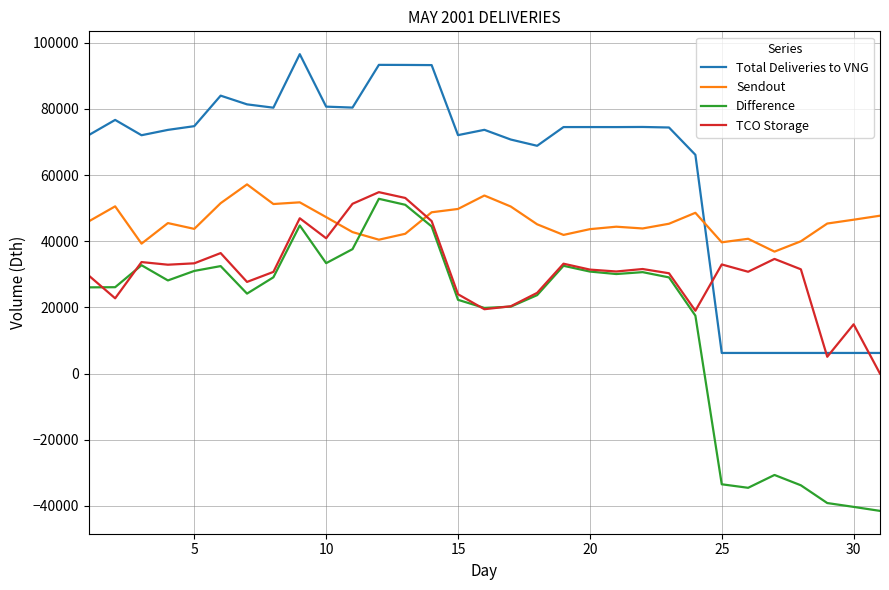

What is the greatest value displayed?

96570